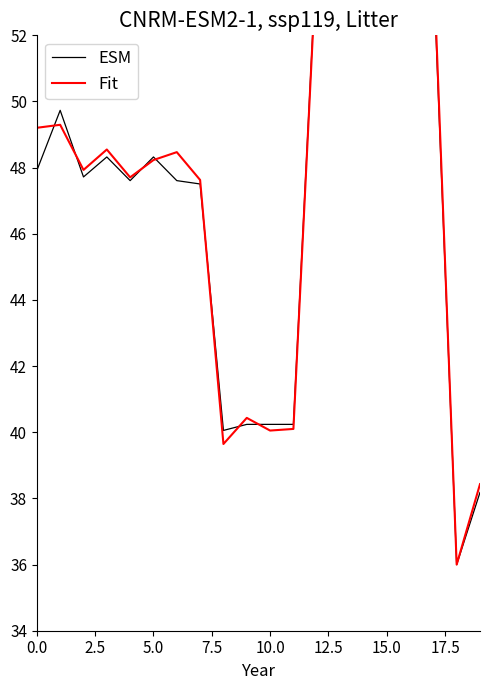

What is the difference between the highest and lowest values at 19?

0.3